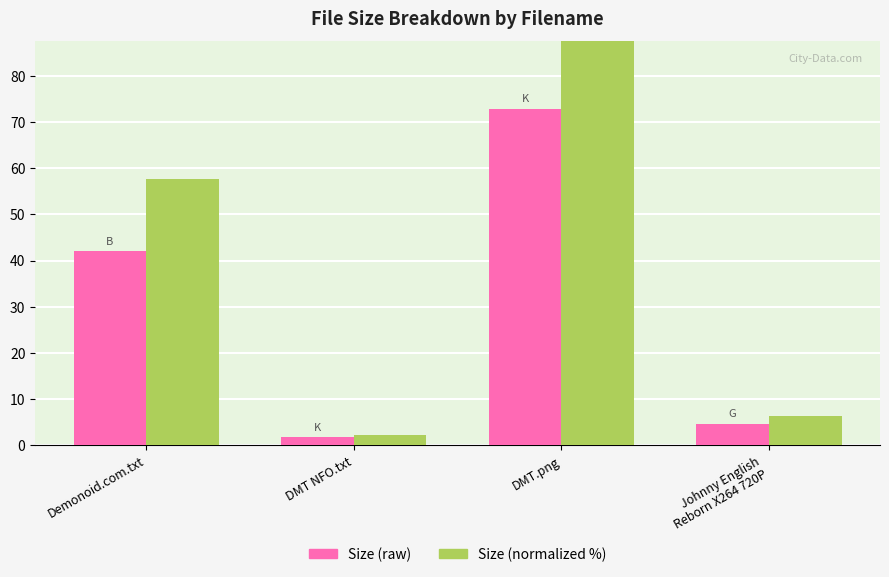

What is the sum of all Size (normalized %) values?

166.3